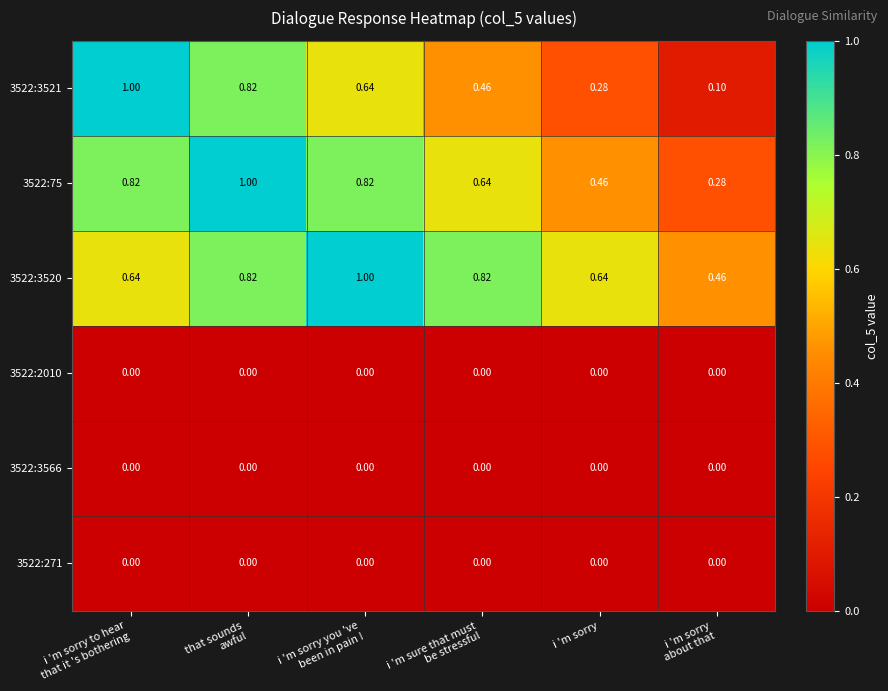

How many series are shown in this chart?

6